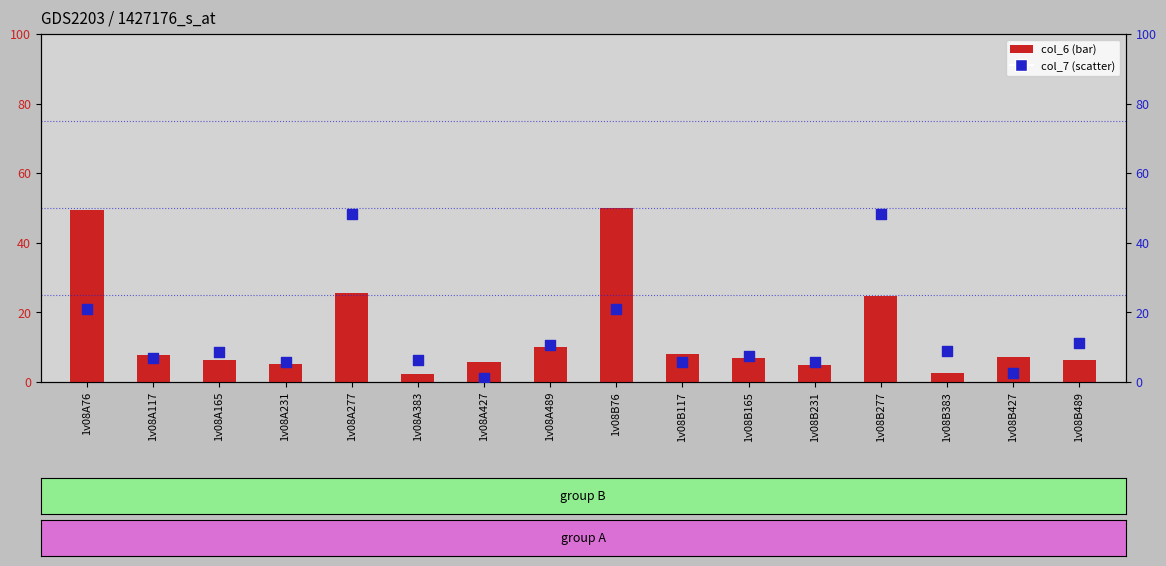

At which category is the sum across all series the highest?

1v08A277